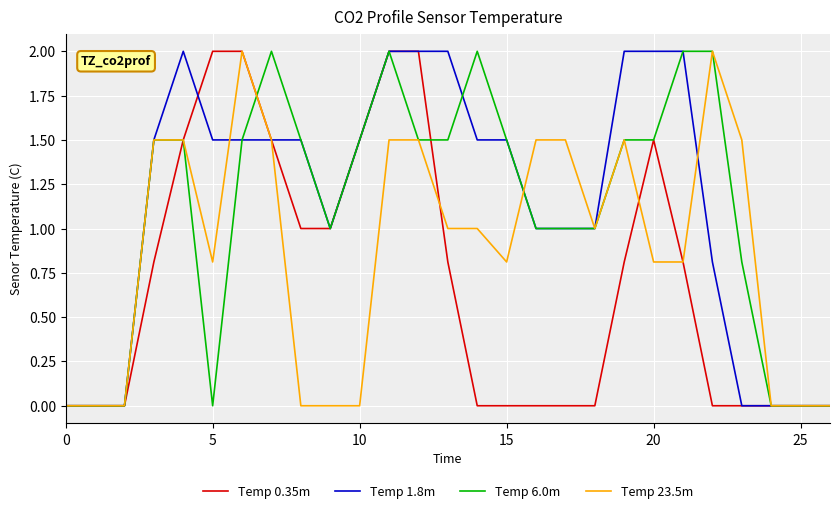

Is it true that Temp 23.5m equals 0.4 at 20?

False